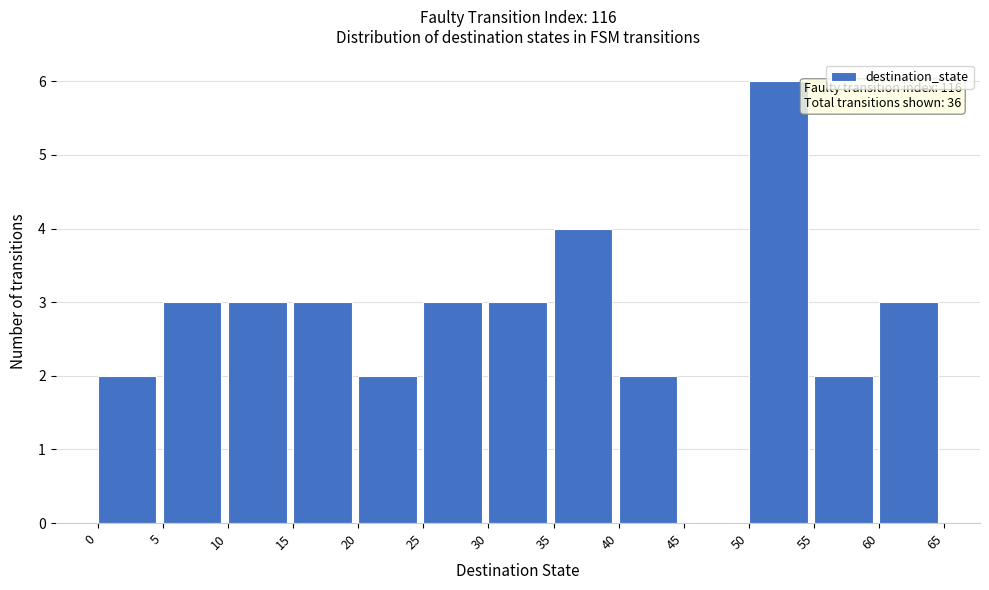

Over which range of the x-axis is the bar tallest?

50 to 55